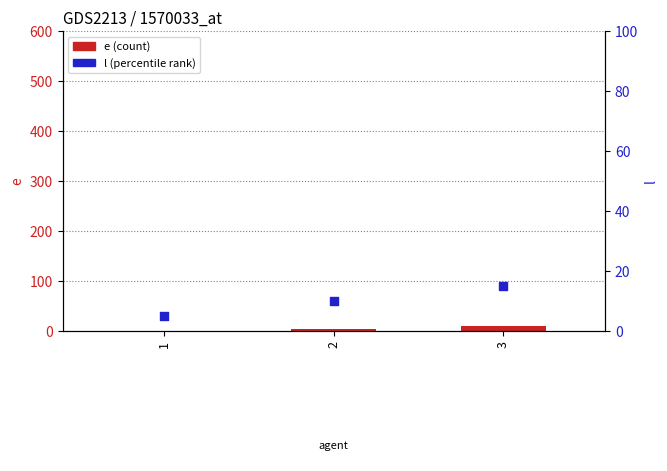

Which series contains the lowest Y value?

e